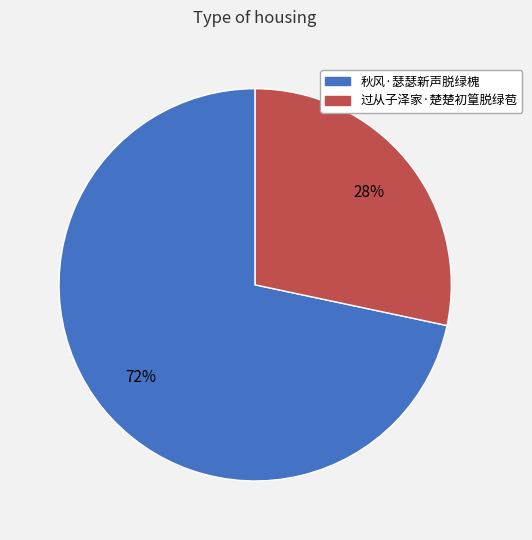

Which slice represents more than half of the pie?

秋风·瑟瑟新声脱绿槐